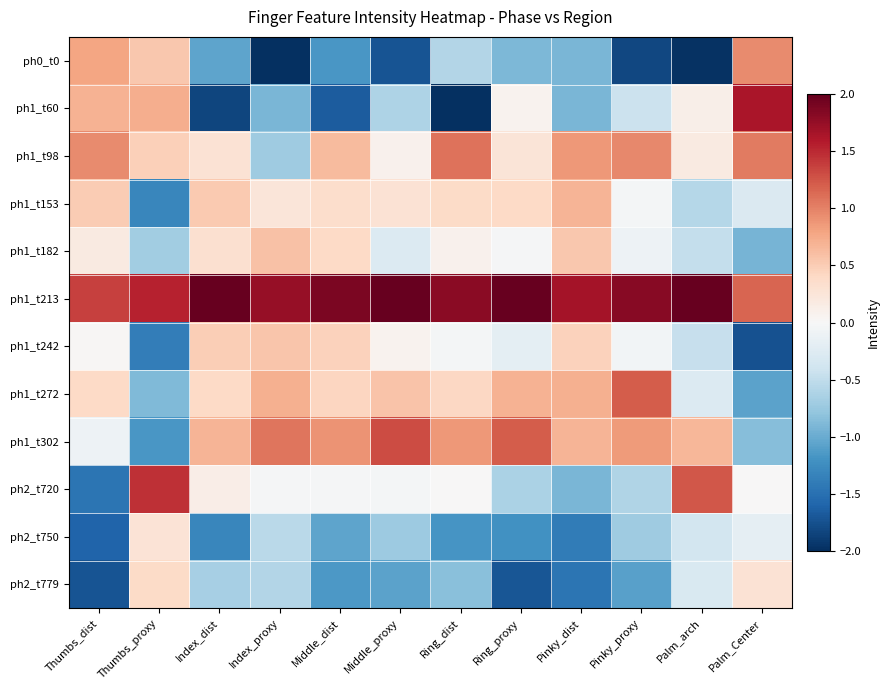

List the series in order of their peak value, lowest first.

ph2_t750, ph2_t779, ph1_t242, ph1_t182, ph1_t153, ph0_t0, ph1_t98, ph1_t272, ph1_t302, ph2_t720, ph1_t60, ph1_t213